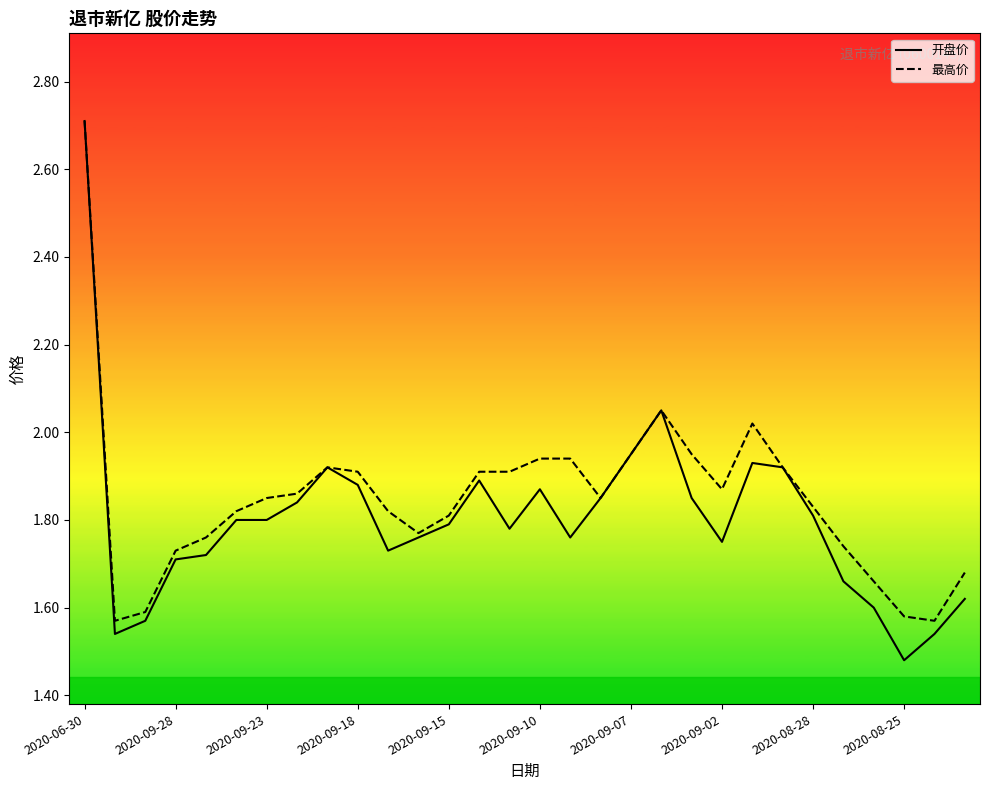

True or false: 开盘价 has more than 0 interior local peaks.

True